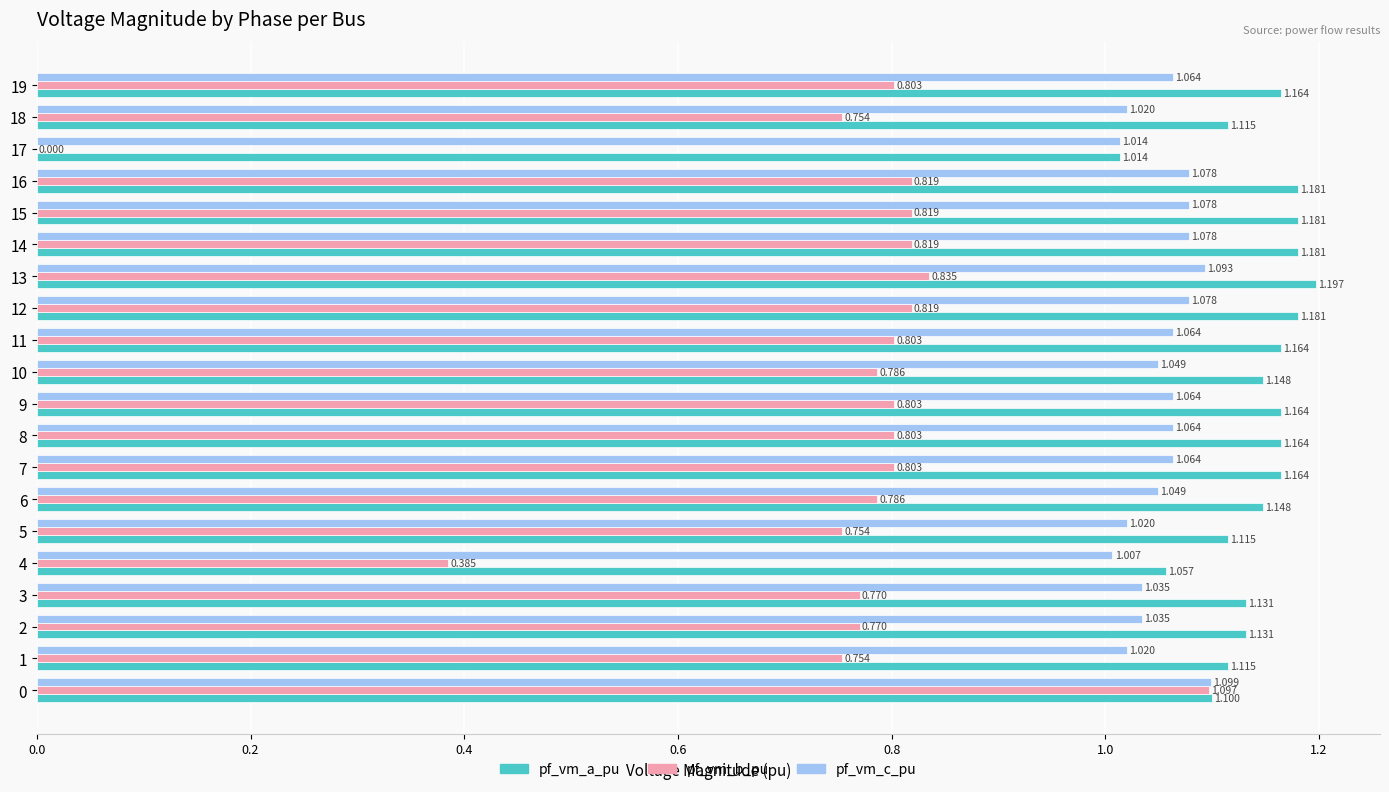

Which series has the largest total across all categories?

pf_vm_a_pu